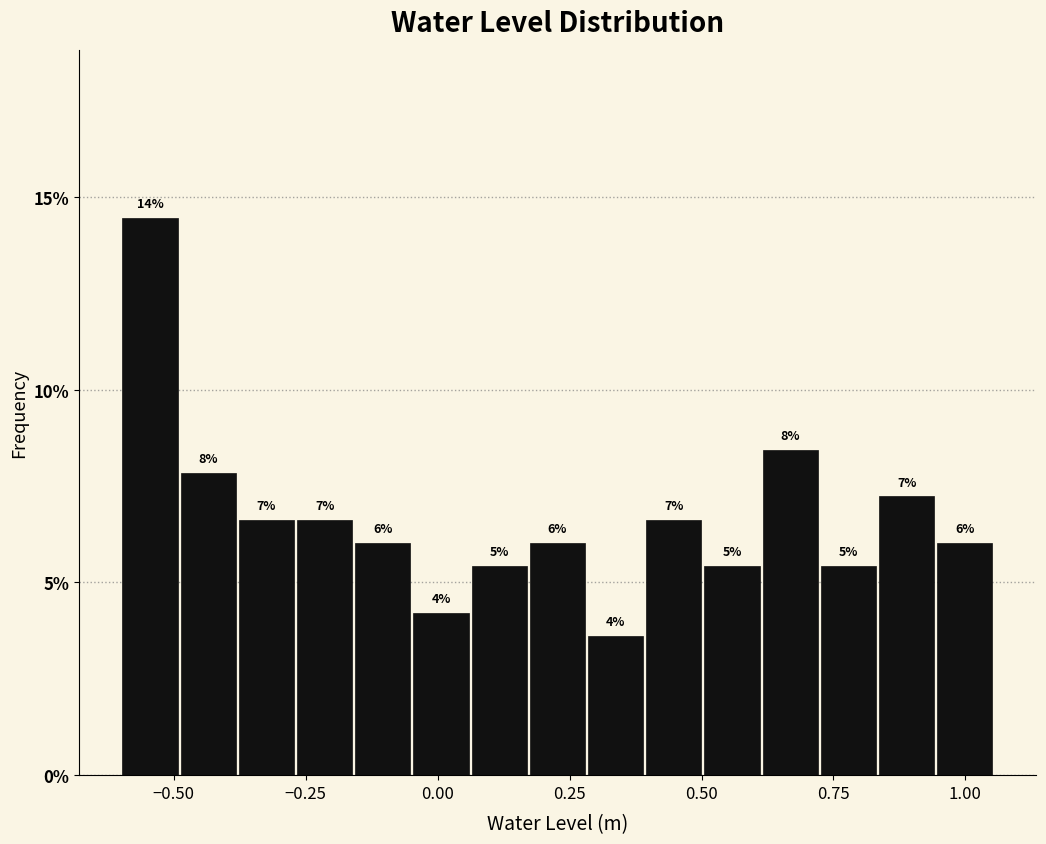

Read against the x-axis, roughly where is the centre of the tallest bar?

-0.55